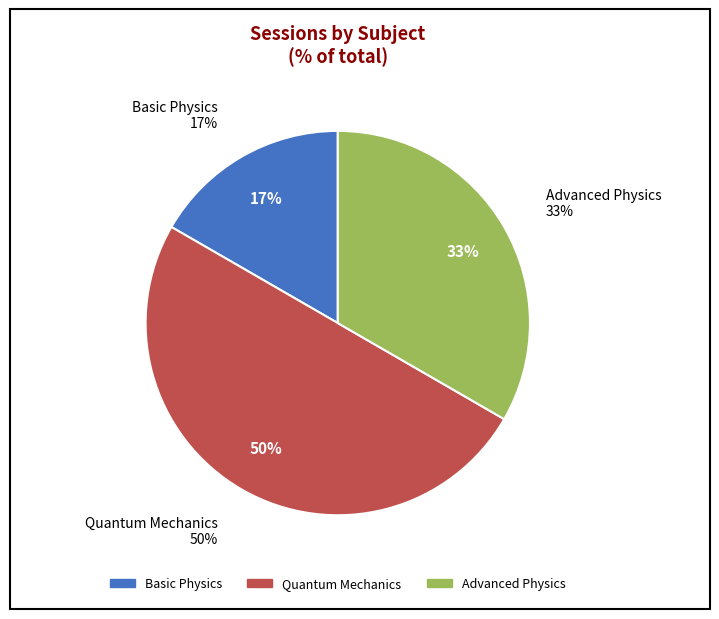

To the nearest percent, what percentage of the pie is Advanced Physics?

33%